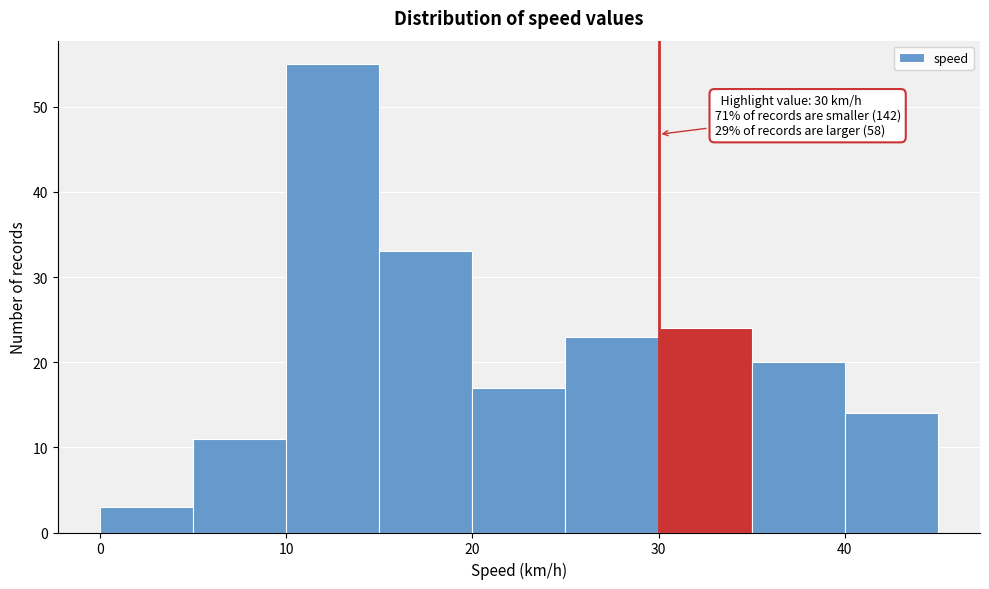

Which range on the x-axis has the tallest bar?

10 to 15